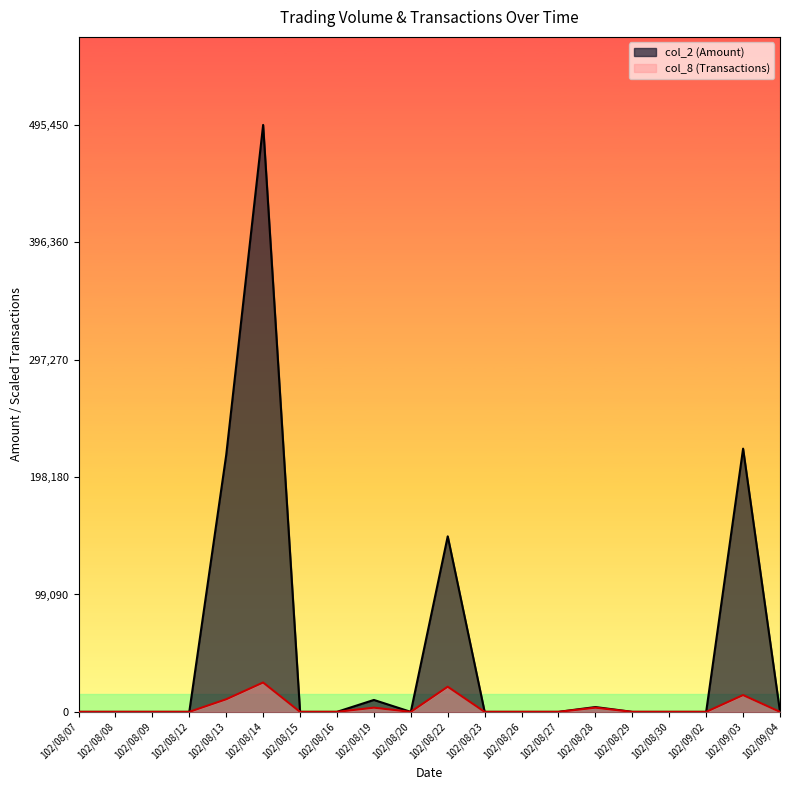

True or false: col_2 (Amount) has more than 2 interior local peaks.

True